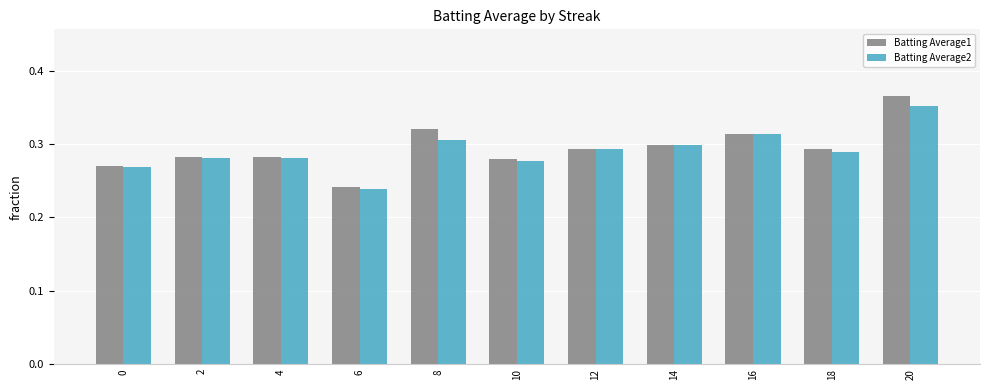

At which category is the sum across all series the highest?

20